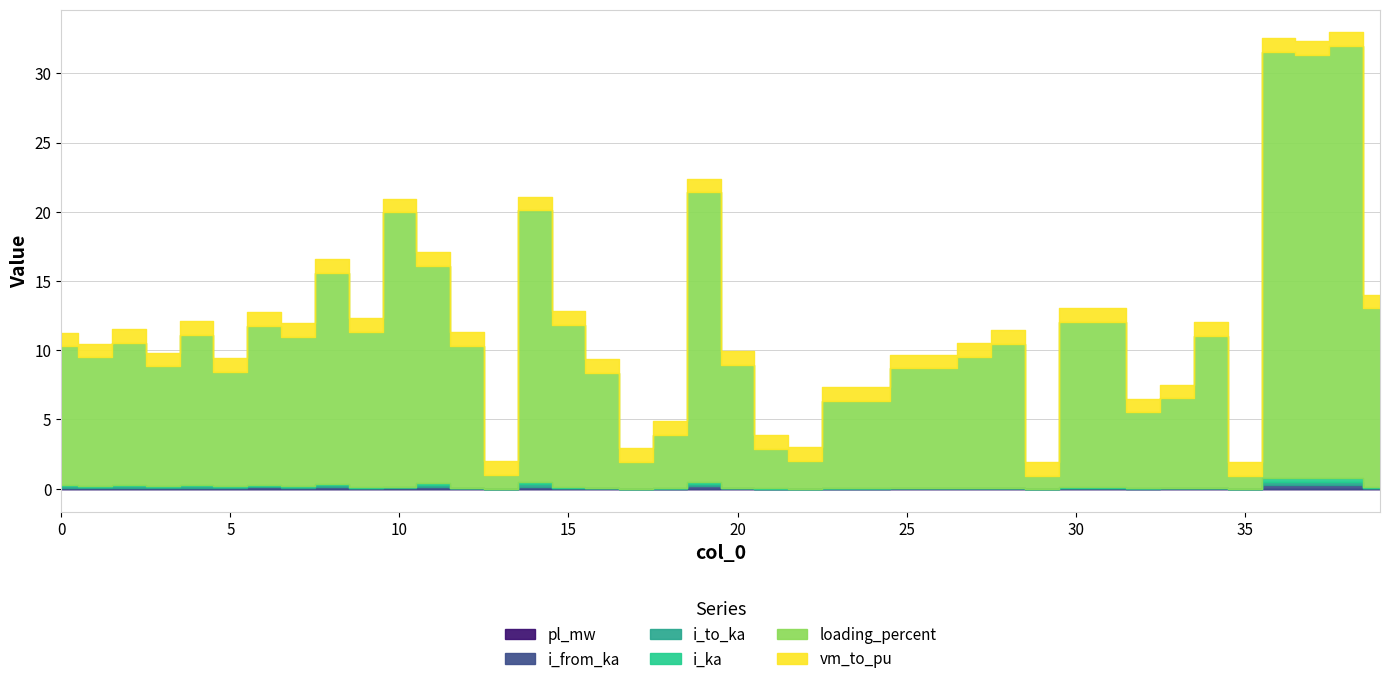

What is the difference between the highest and lowest values at 8?

15.2